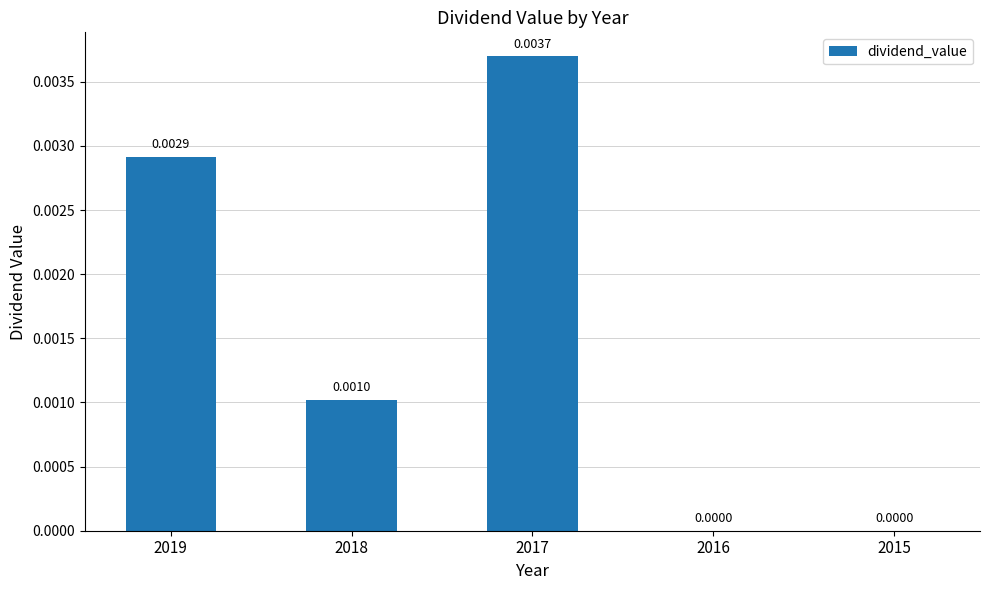

Which label corresponds to the largest value in the chart?

2017